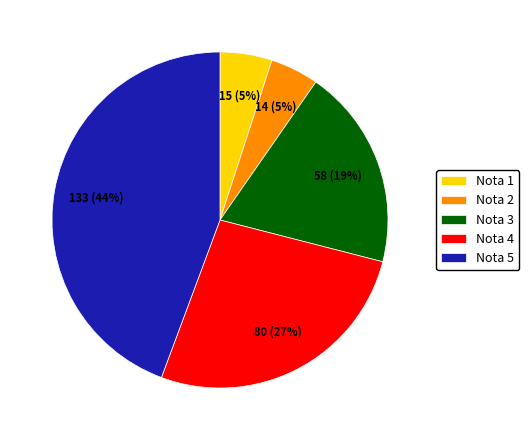

What percentage is the Nota 3 slice, to the nearest percent?

19%